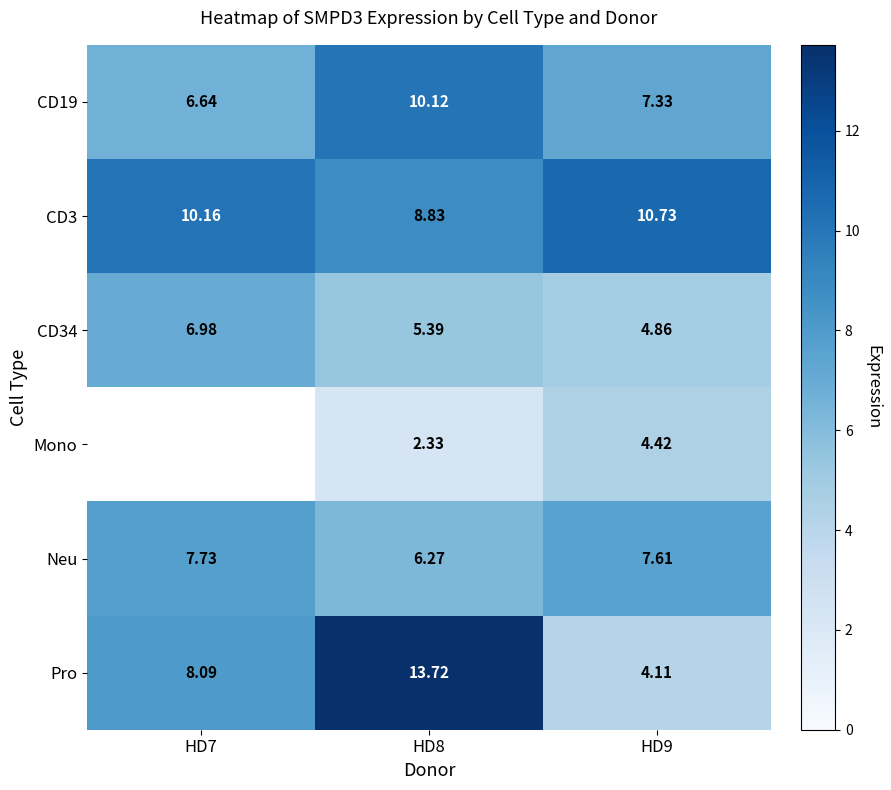

What is the difference between the maximum and minimum values in the Neu series?

1.5